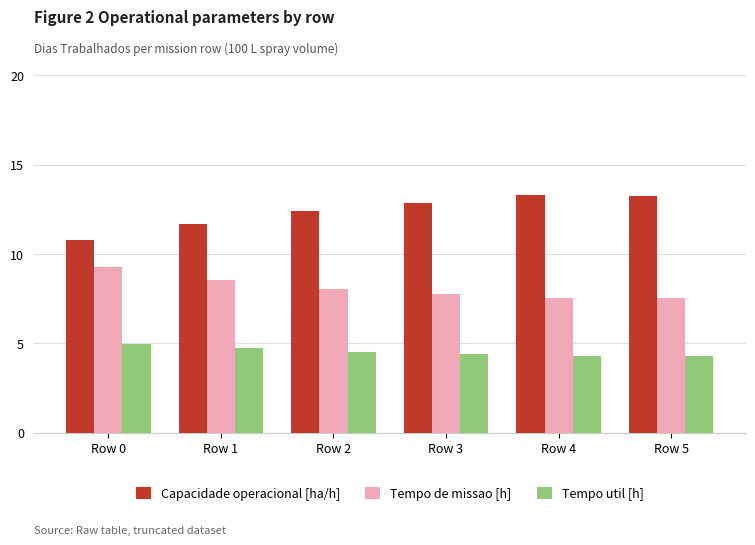

Are the bars horizontal?

No